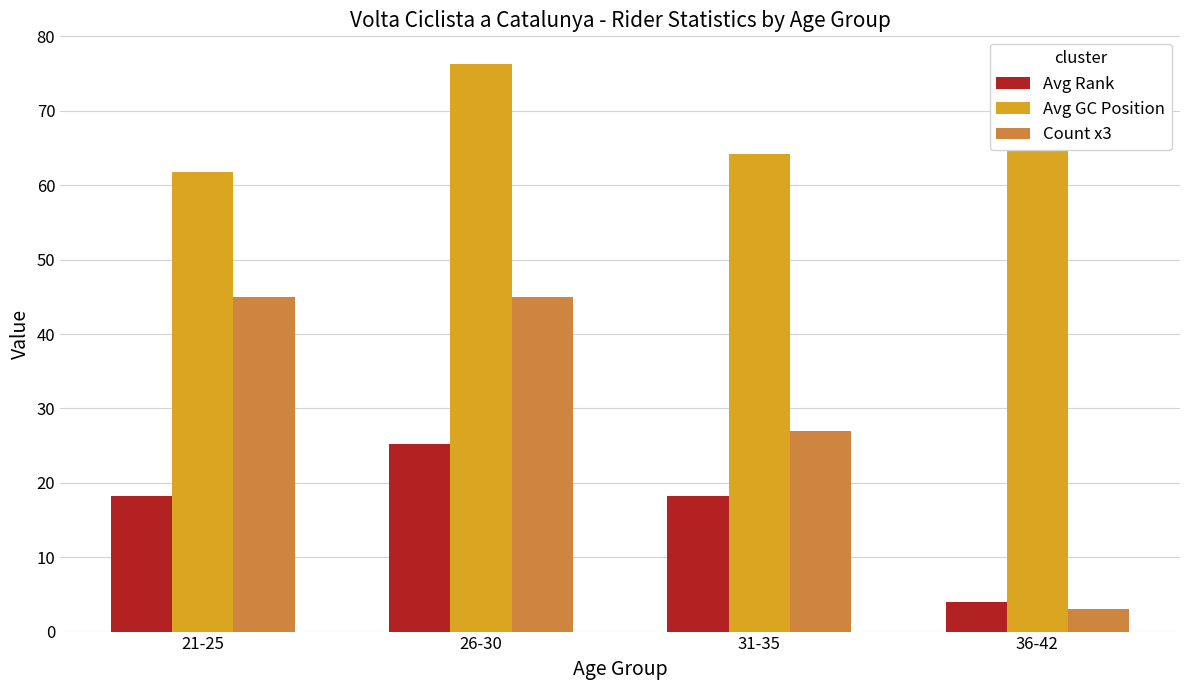

Which series changed the most between 26-30 and 36-42?

Count x3